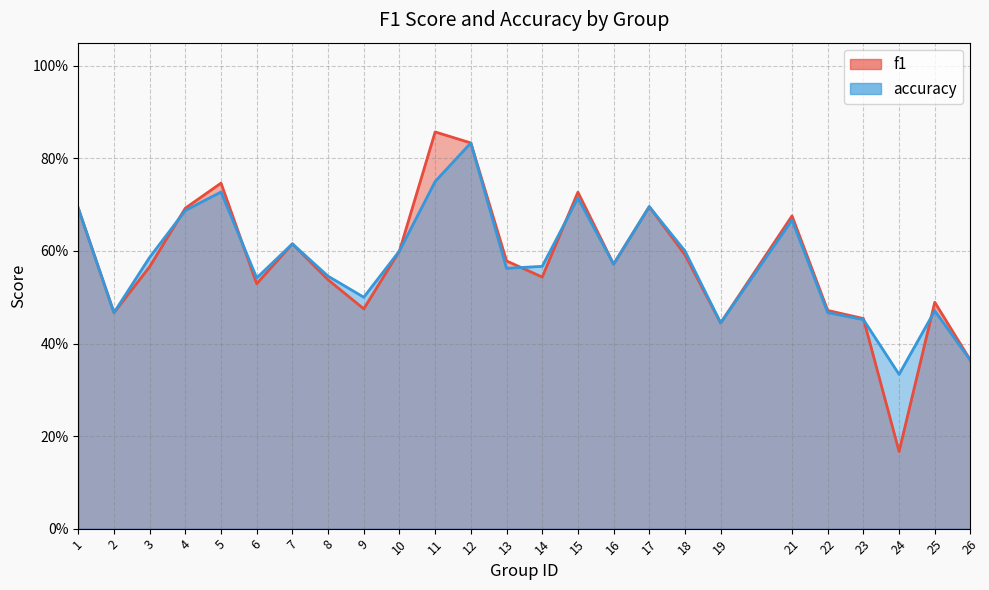

After their last crossing, which series has the higher values: f1 or accuracy?

f1